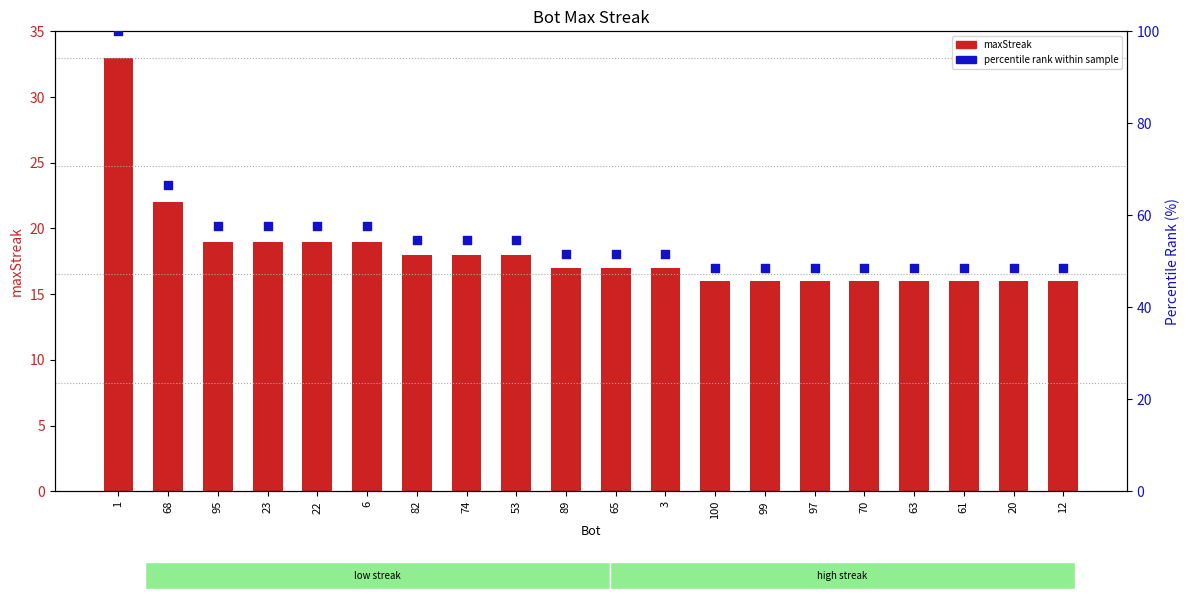

Which series has the largest Y range (max minus min)?

percentile rank within sample